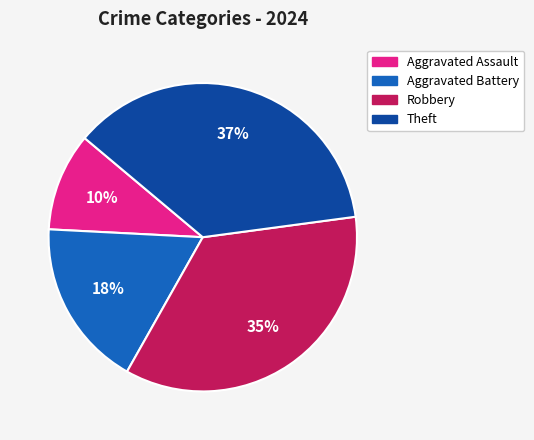

To the nearest percent, what is the average slice percentage?

25%